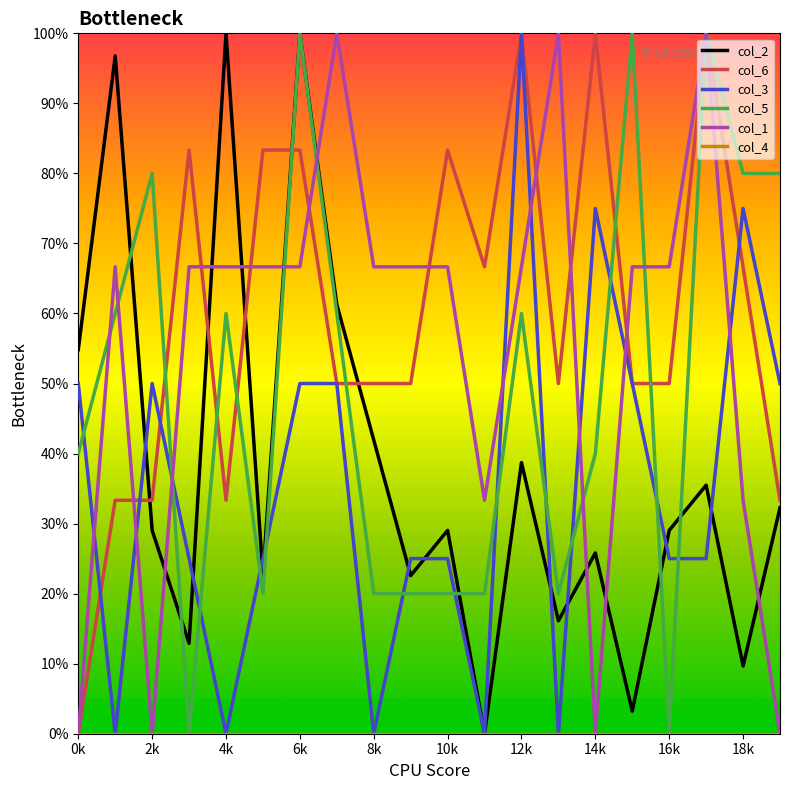

Which series has the largest total across all categories?

col_6